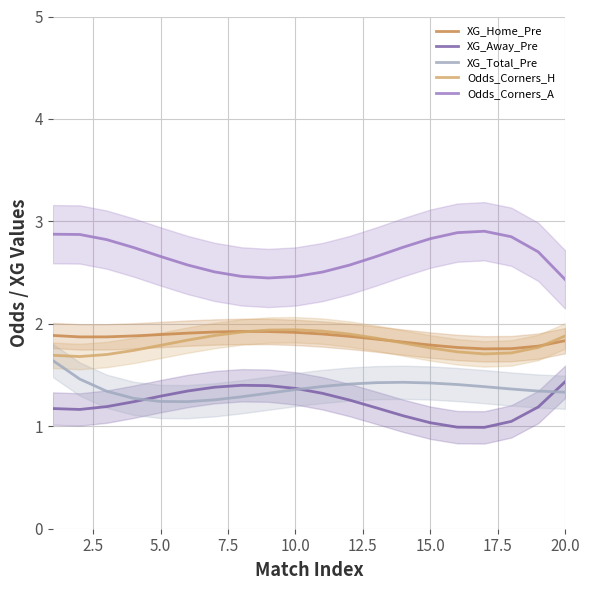

Which series has the widest spread of values?

Odds_Corners_A